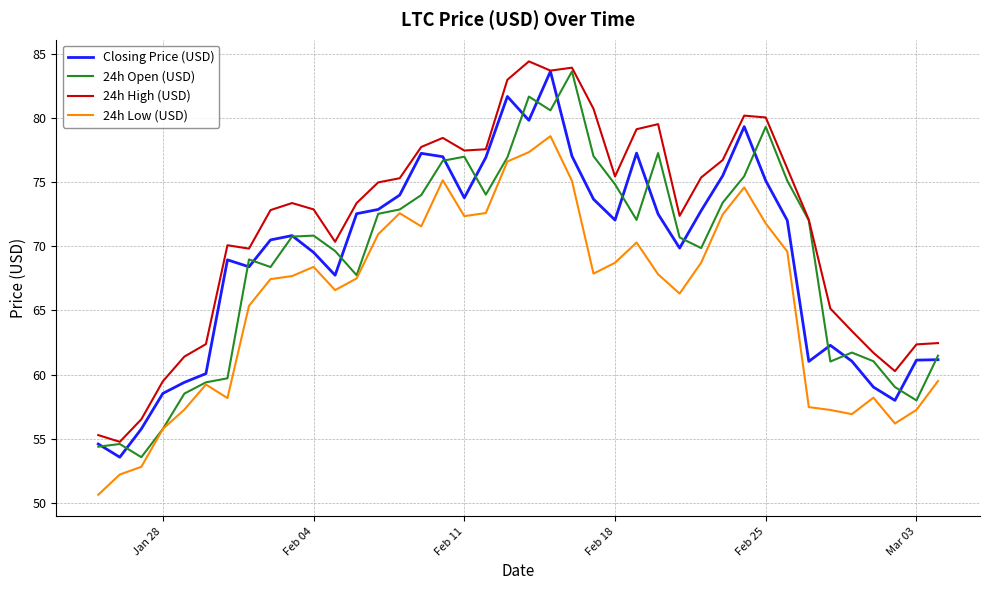

In Closing Price (USD), how many points are higher than both neighbors (excluding endpoints)?

8